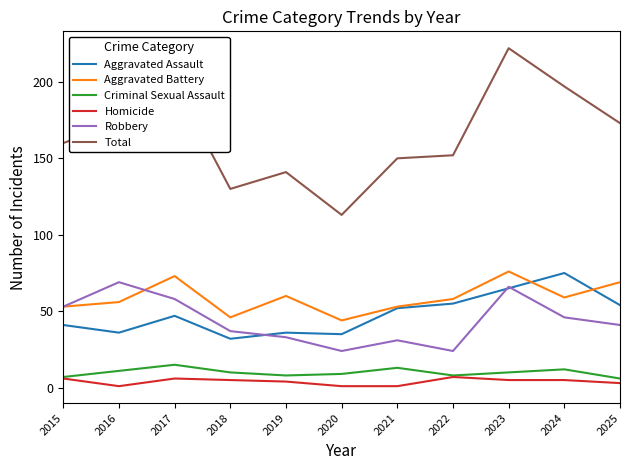

What is the lowest value of the Aggravated Battery series?

44